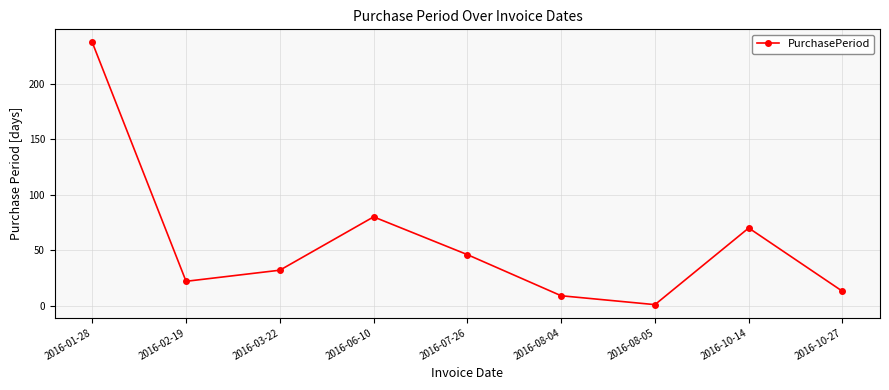

Reading right to left, transcribe all the data shown in this chart.

2016-10-27=13	2016-10-14=70	2016-08-05=1	2016-08-04=9	2016-07-26=46	2016-06-10=80	2016-03-22=32	2016-02-19=22	2016-01-28=237